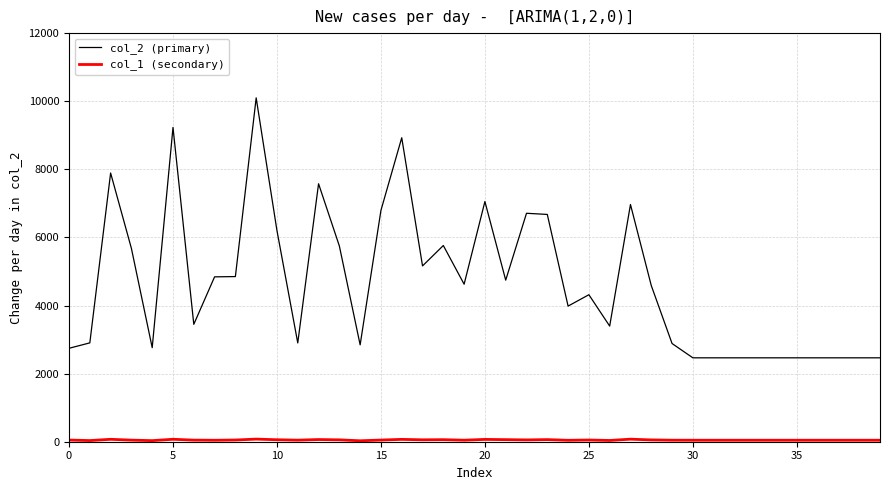

Which series has the largest total across all categories?

col_2 (primary)